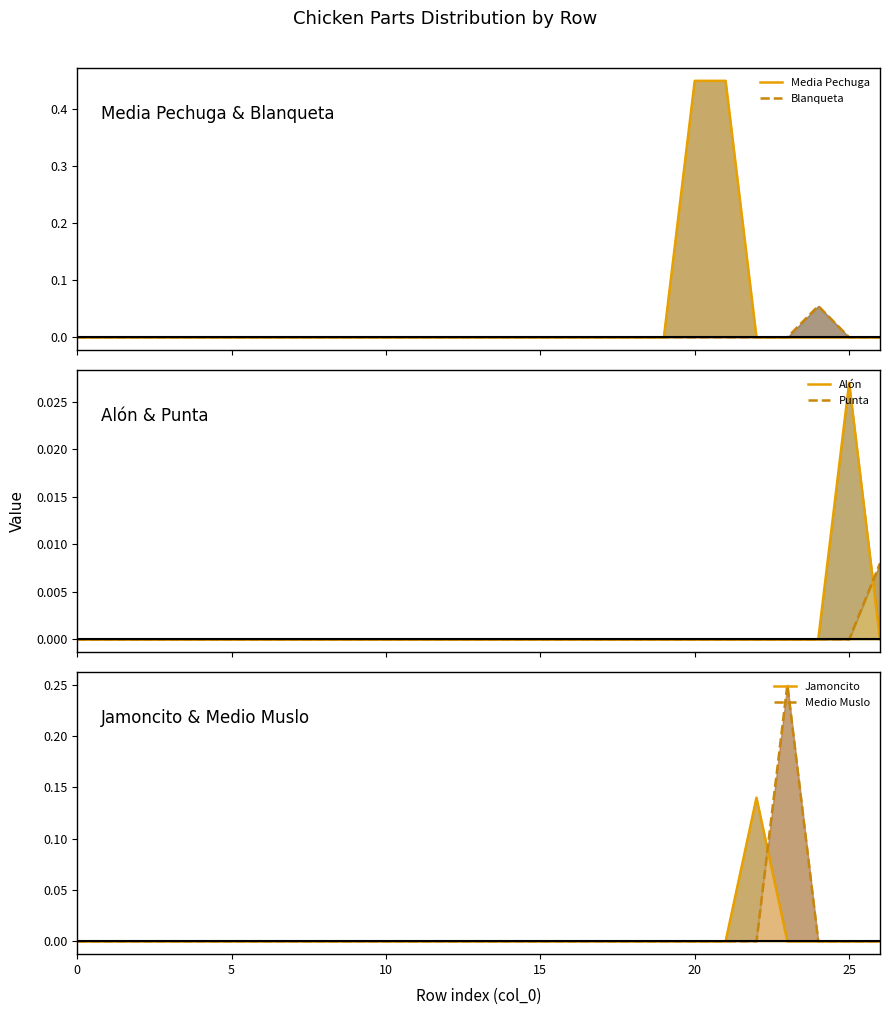

Does the chart have visible grid lines?

No